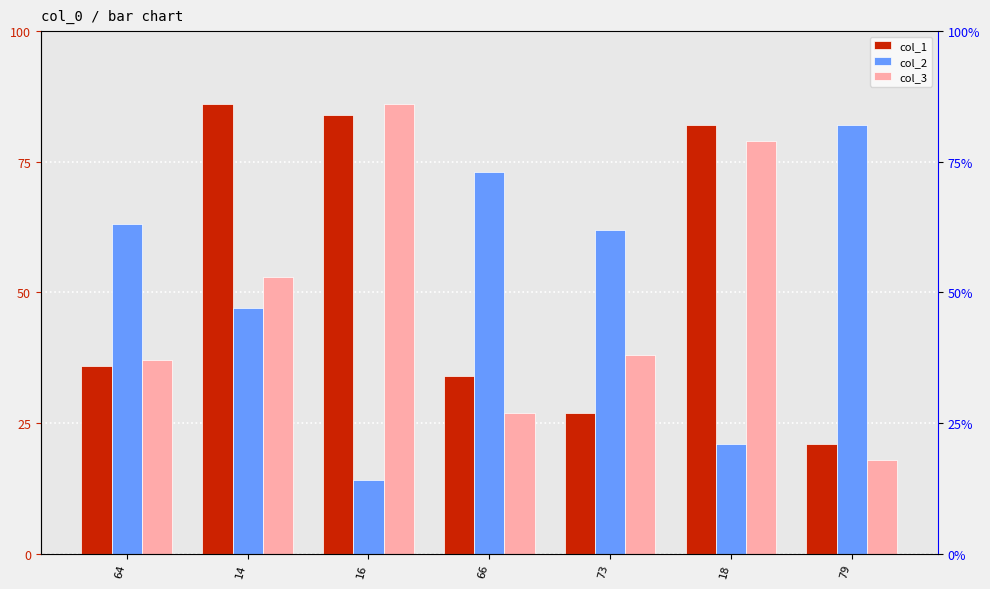

Between 16 and 79, which is larger?

16